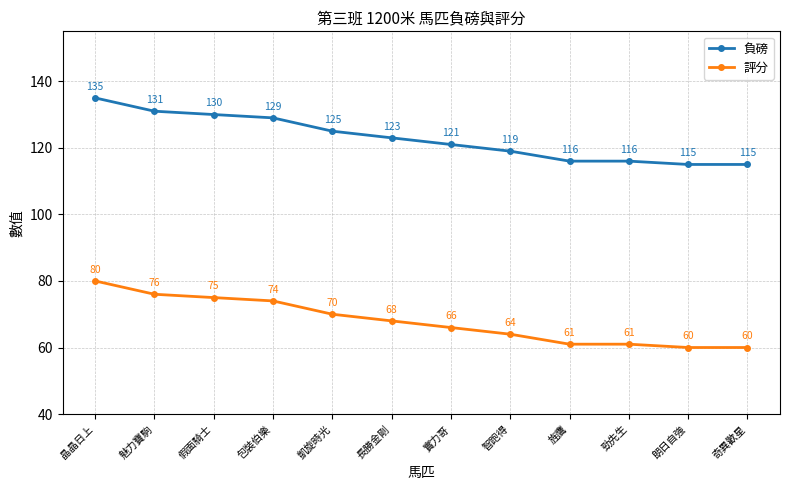

True or false: 負磅 has more than 1 points higher than both neighbors.

False